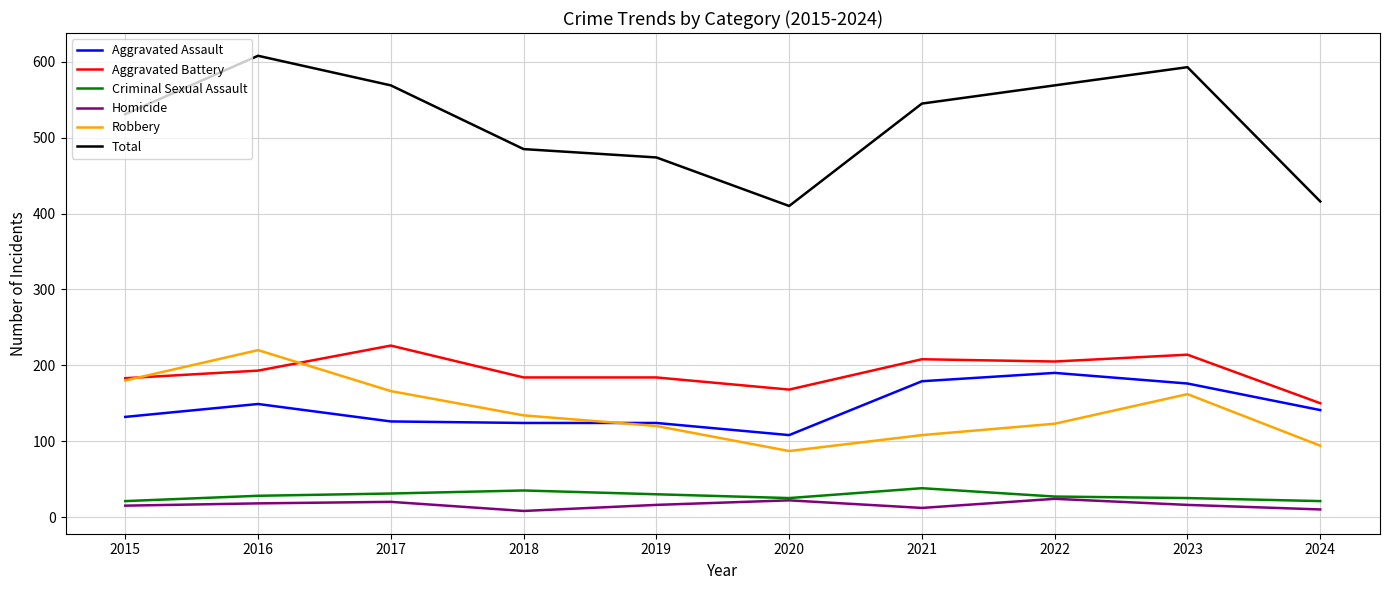

What is the average value of the Aggravated Battery series?

192